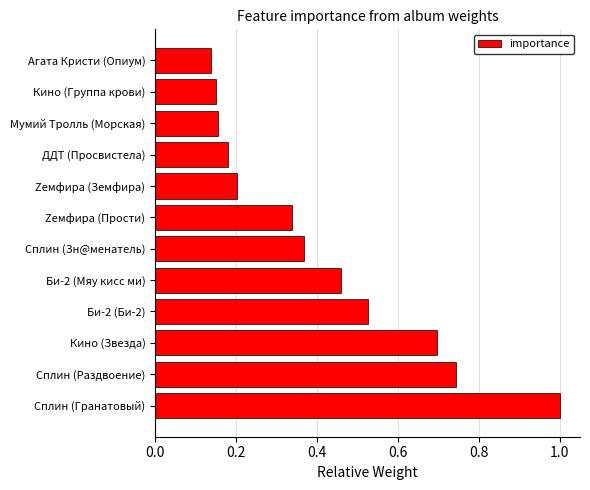

What is the greatest value displayed?

1.0